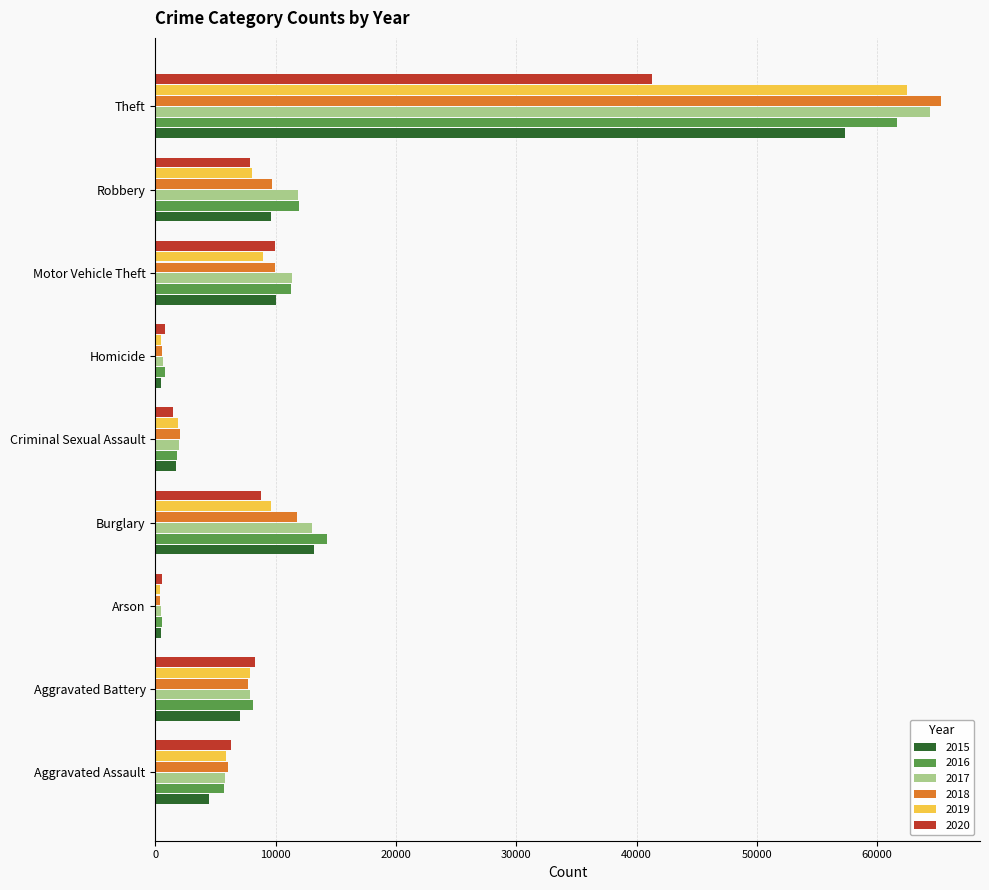

Rank the series by their maximum value, from lowest to highest.

2020, 2015, 2016, 2019, 2017, 2018